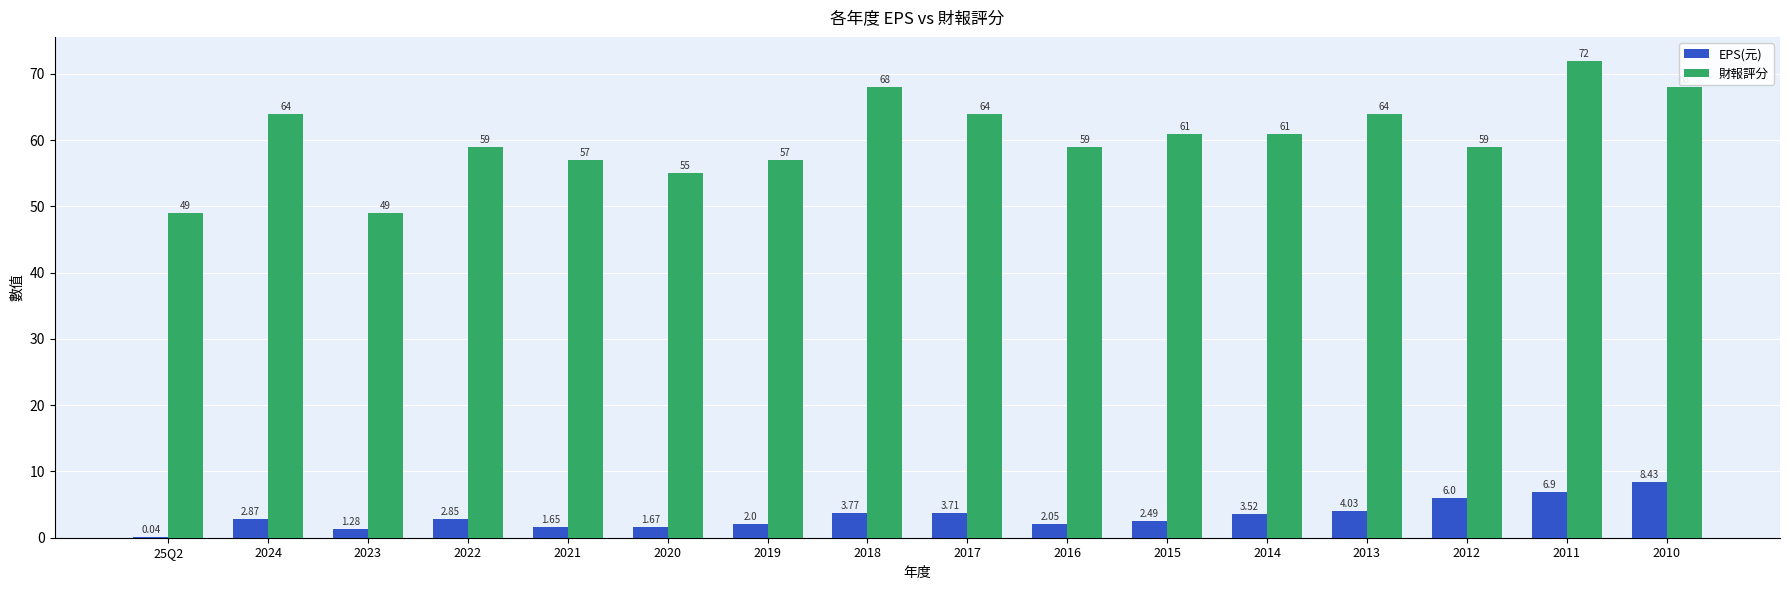

Read the EPS(元) value at 2011.

6.9